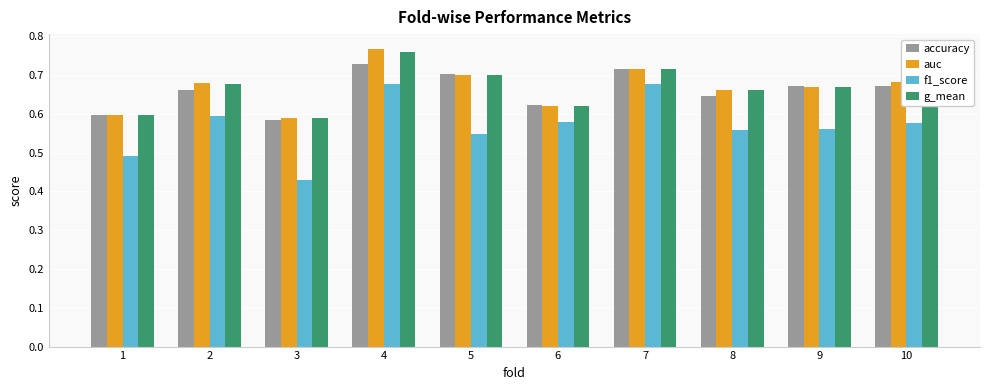

Between 2 and 9, which series saw the biggest shift?

f1_score